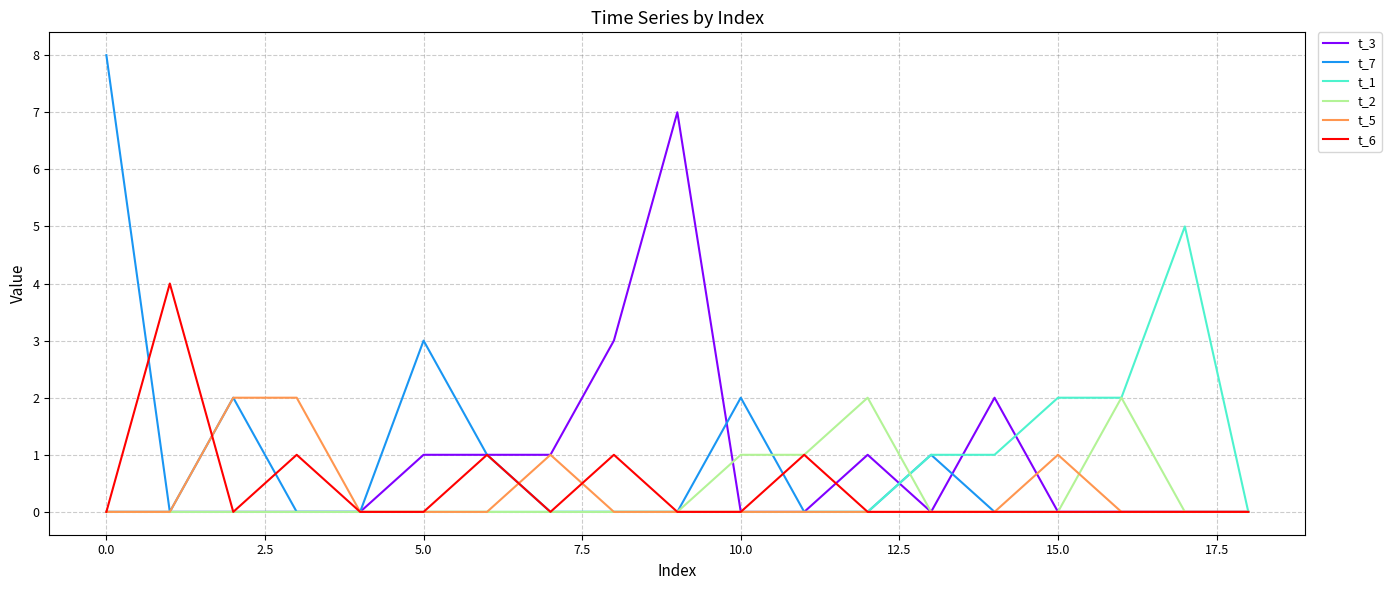

What is the maximum value for t_6?

4